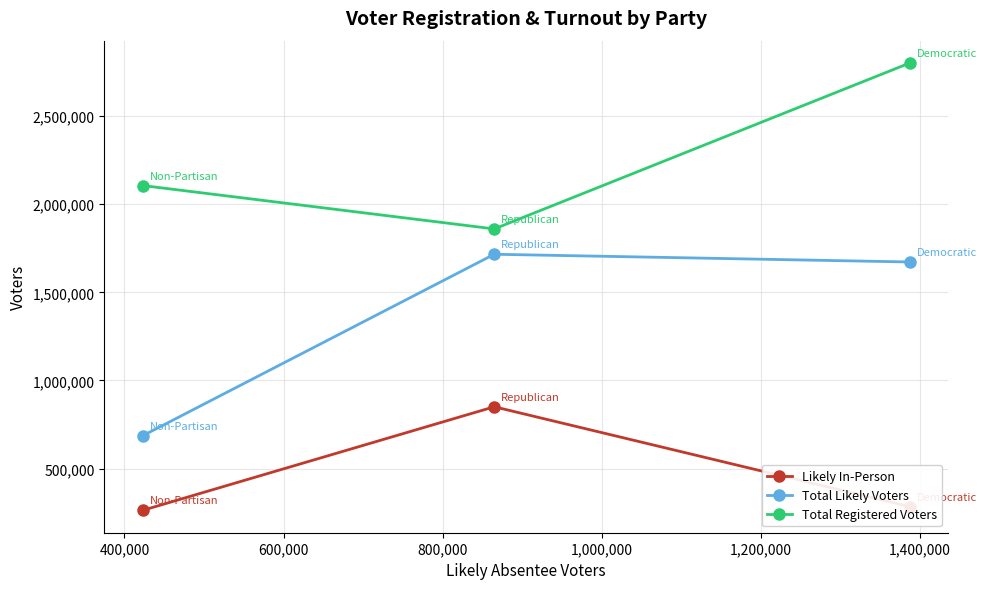

What is the value of the Total Registered Voters point at the 2nd from the left?

1859404